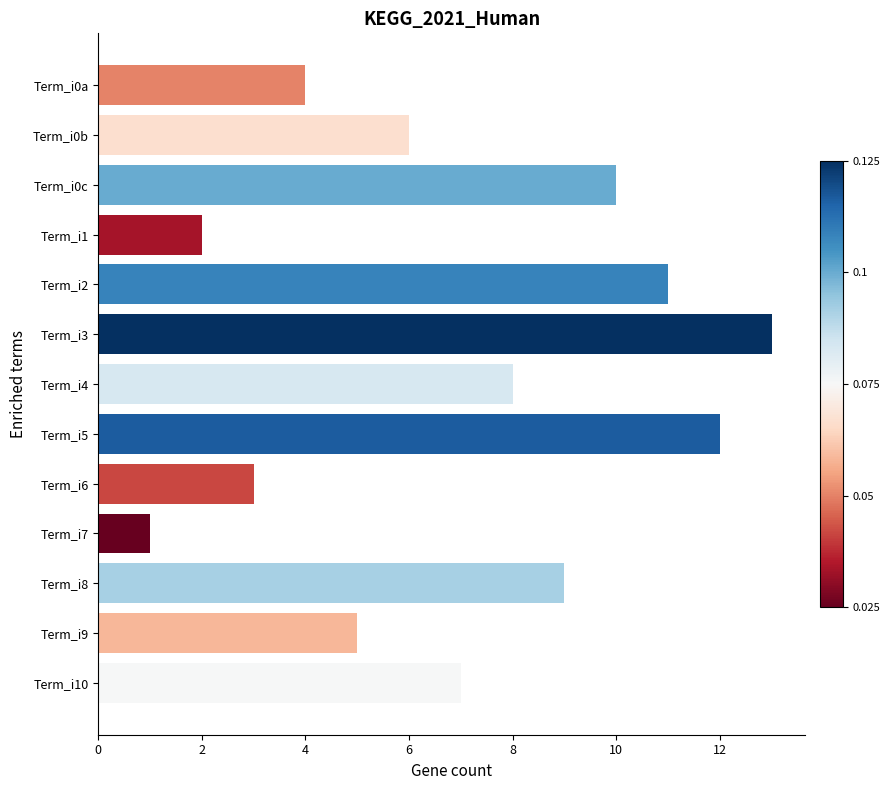

The value at Term_i6 is 1. True or false?

False